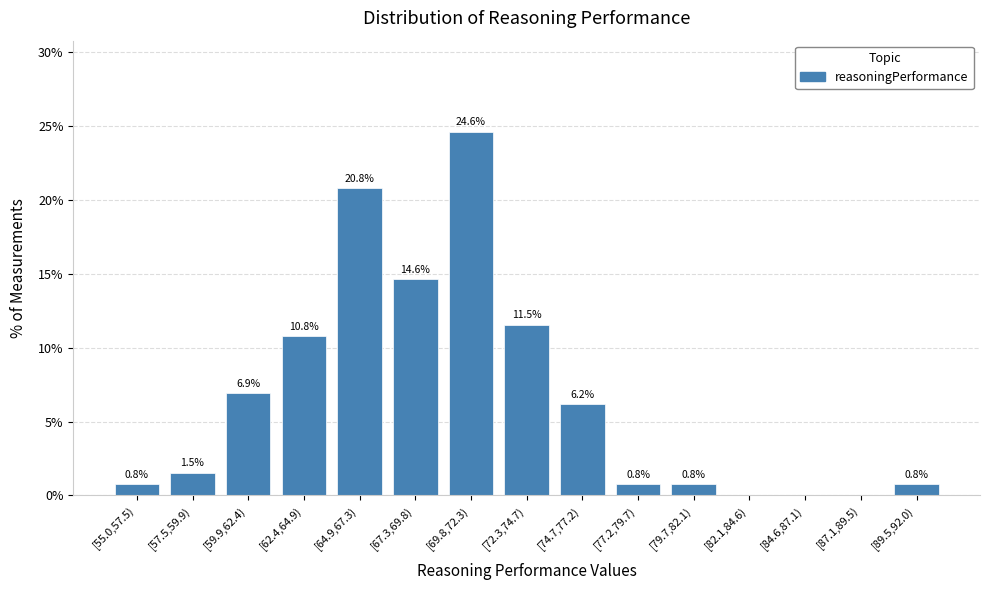

Reading right to left, what are all the values shown in this chart?

[89.5,92.0)=0.8	[87.1,89.5)=0.0	[84.6,87.1)=0.0	[82.1,84.6)=0.0	[79.7,82.1)=0.8	[77.2,79.7)=0.8	[74.7,77.2)=6.2	[72.3,74.7)=11.5	[69.8,72.3)=24.6	[67.3,69.8)=14.6	[64.9,67.3)=20.8	[62.4,64.9)=10.8	[59.9,62.4)=6.9	[57.5,59.9)=1.5	[55.0,57.5)=0.8